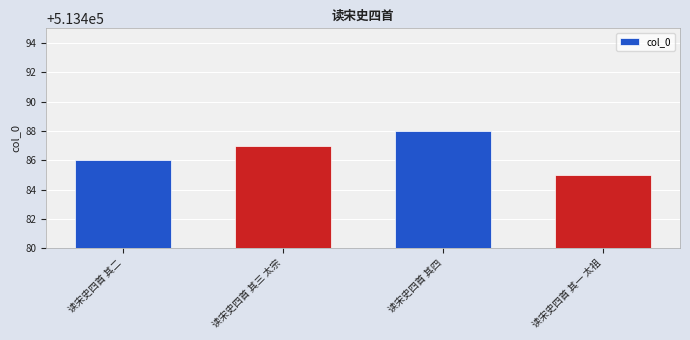

How many categories are shown in the chart?

4